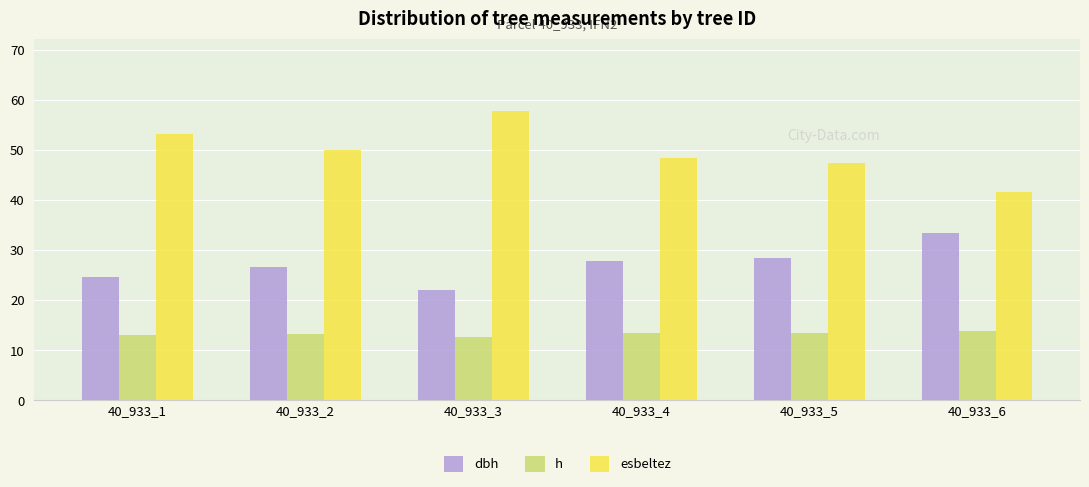

What is the minimum value shown in the chart?

12.7